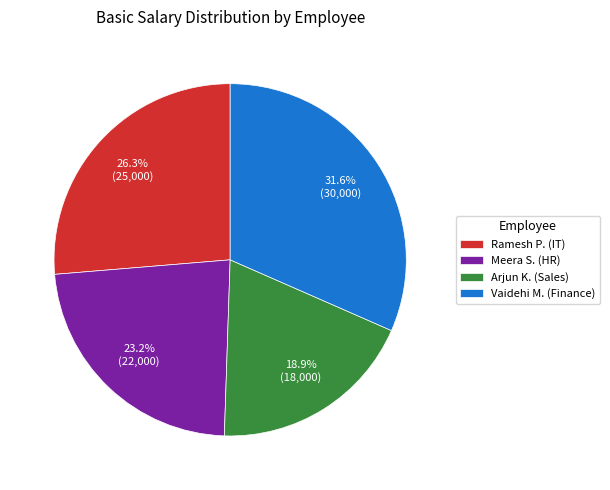

True or false: Meera S. (HR) accounts for 10% of the total.

False